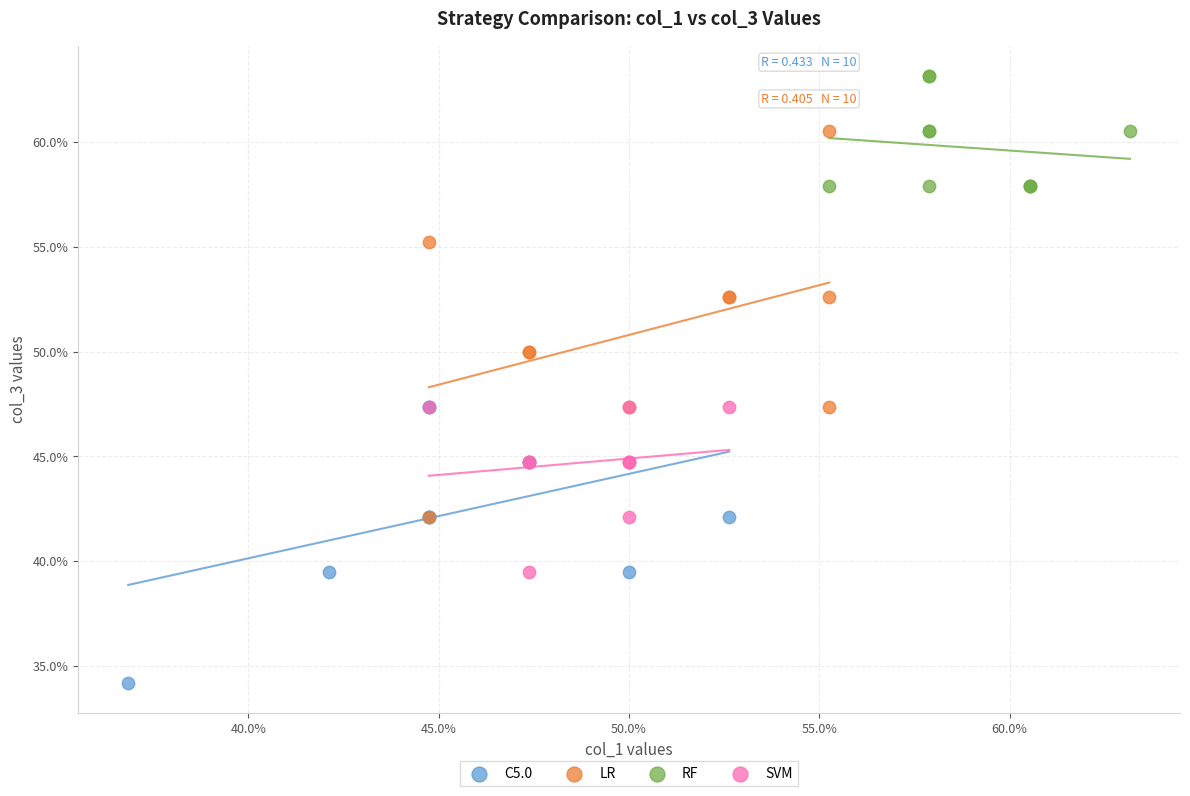

Which series contains the highest Y value?

RF